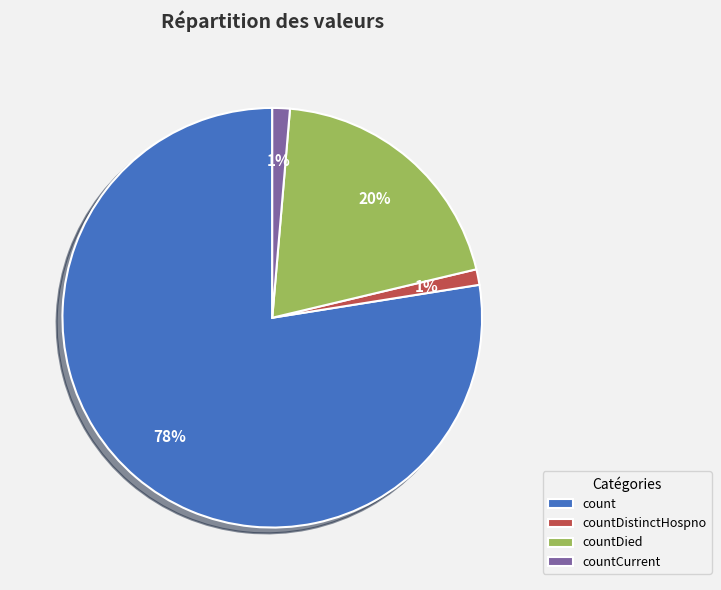

How many slices are in this pie chart?

4